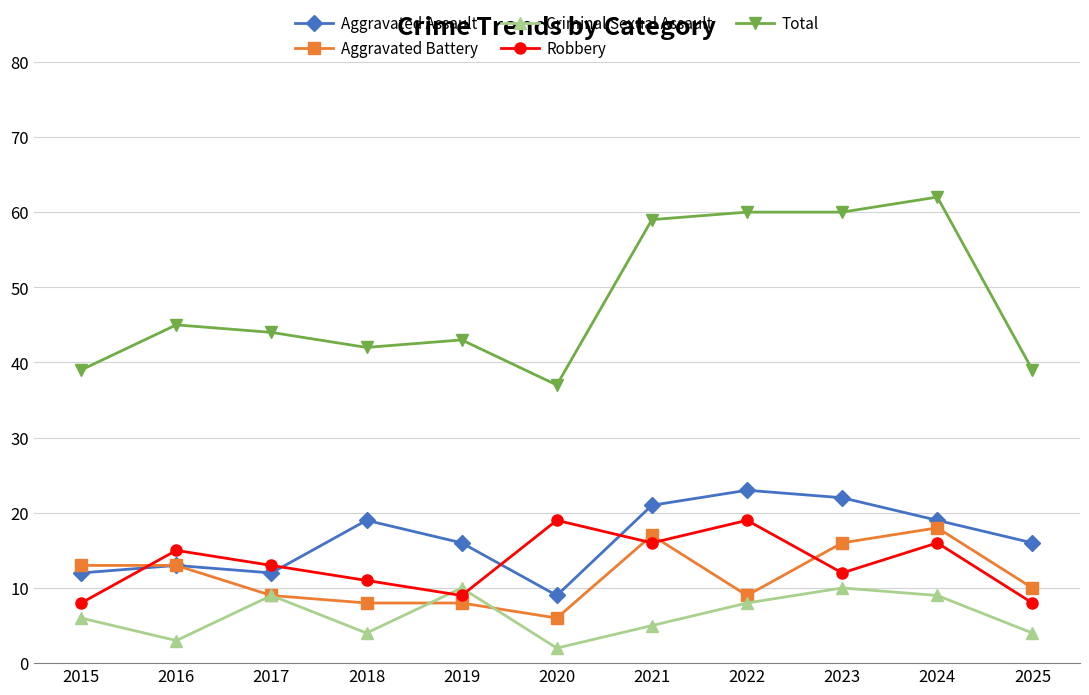

What is the maximum value for Aggravated Battery?

18